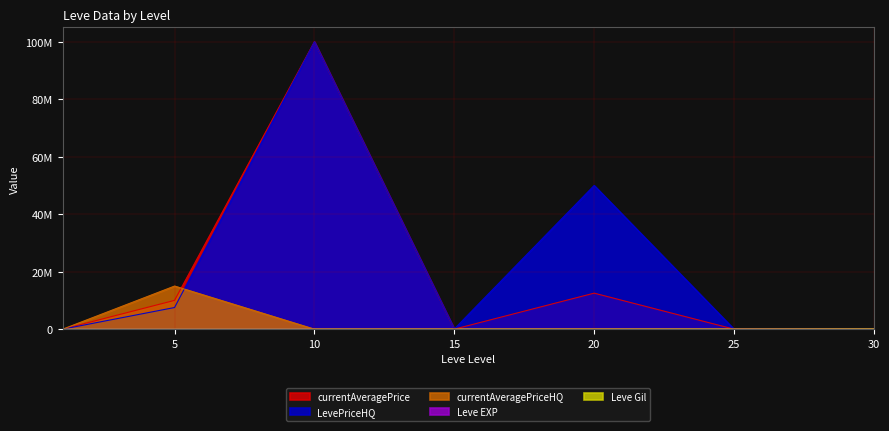

How many data points in LevePriceHQ are less than 80010?

3